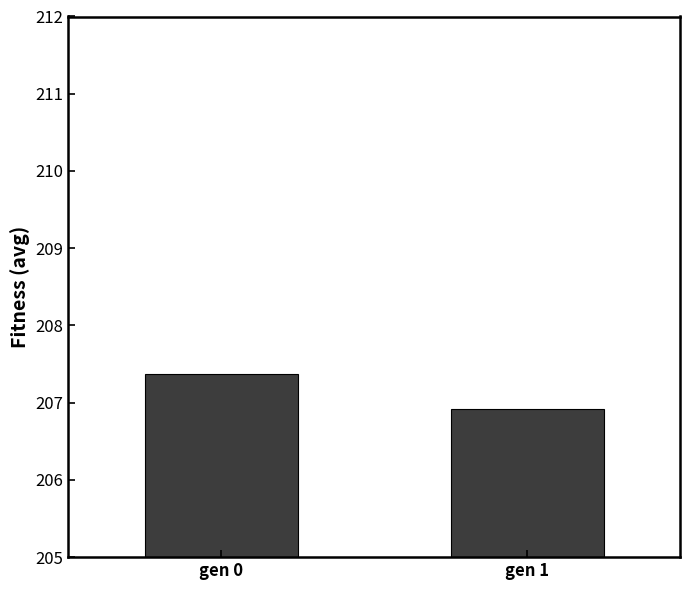

Is it true that the value at gen 1 is 99.6?

False